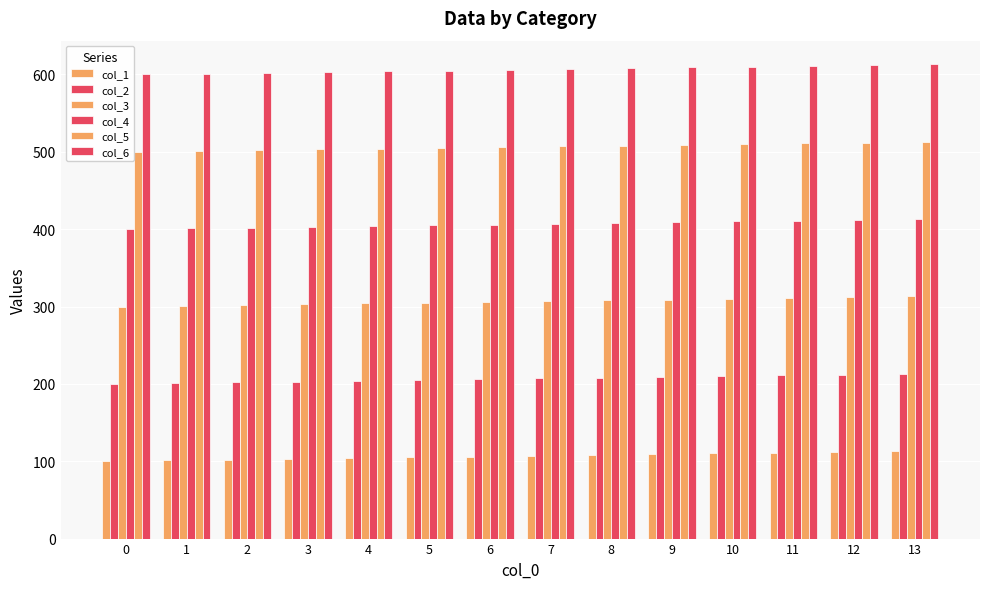

Rank the categories by col_6 value from lowest to highest.

0, 1, 2, 3, 4, 5, 6, 7, 8, 9, 10, 11, 12, 13